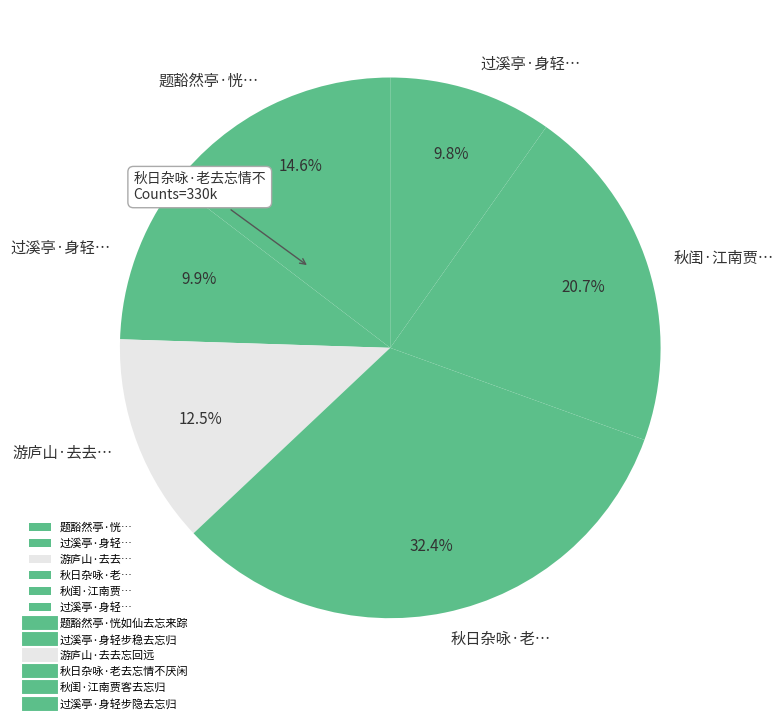

How many segments does this pie chart have?

6